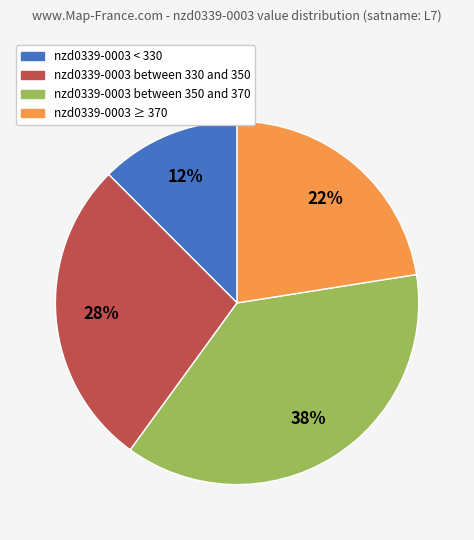

Does nzd0339-0003 < 330 represent more than half of the total?

No